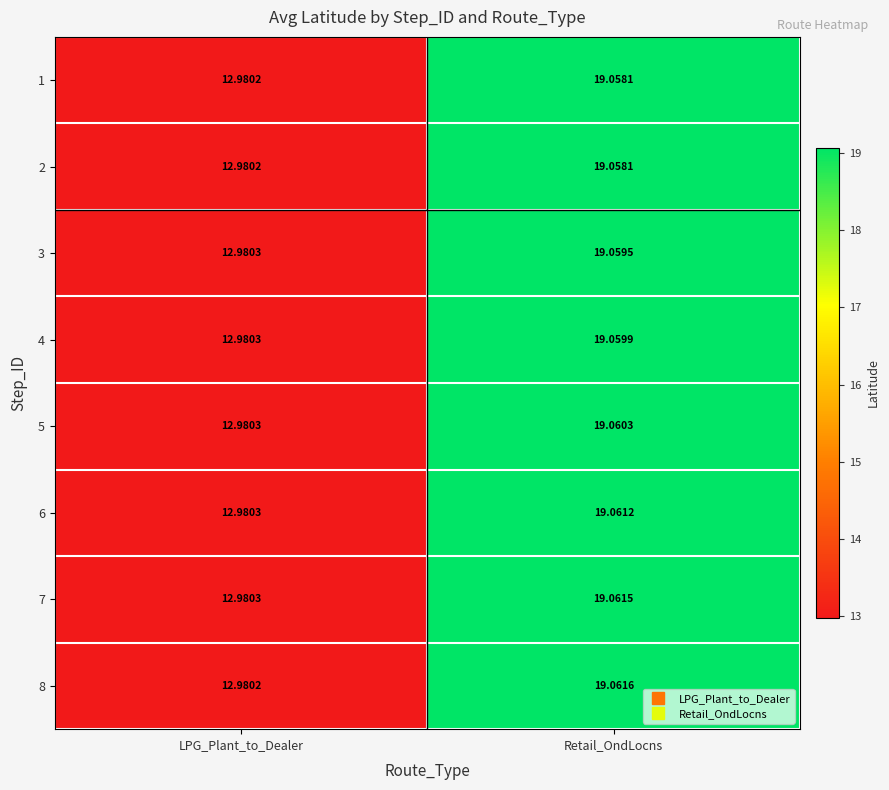

Which category has the highest value across all series?

Retail_OndLocns